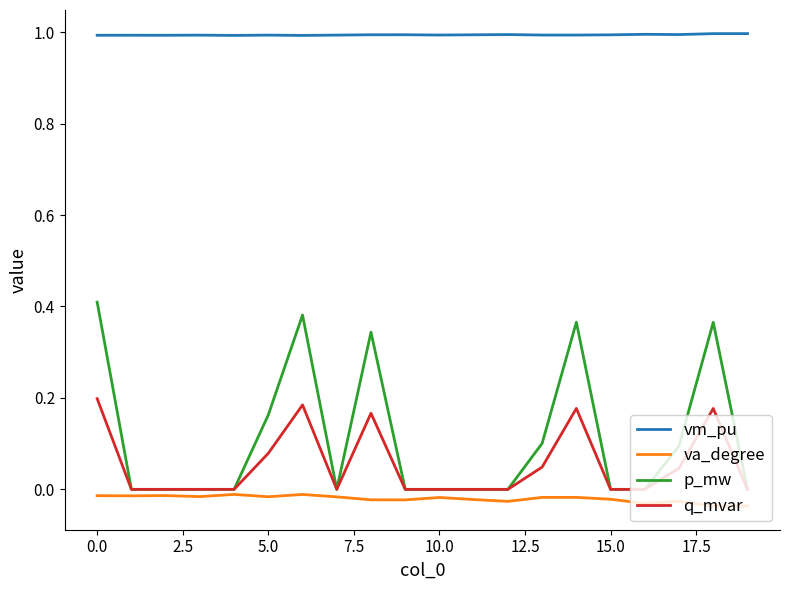

Which series has the largest total across all categories?

vm_pu